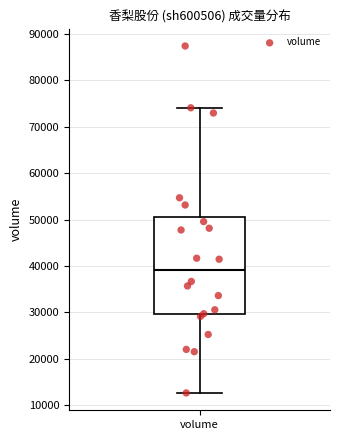

Read this box plot against the y-axis: the position of the median line, the range covered by the box, and the ends of both whiskers. The values are not printed on the chart, so give them approximately, as read against the axis.

median 39000, box 30000 to 50000, whiskers 13000 to 74000